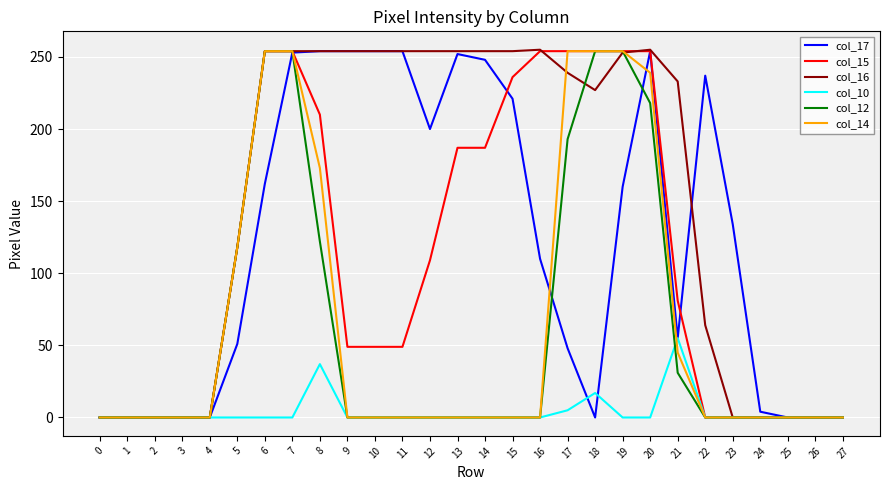

What is the spread (max minus min) of values at 12?

254